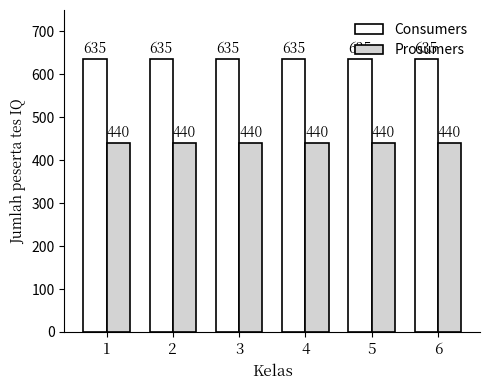

What are all the series names shown in the legend?

Consumers, Prosumers